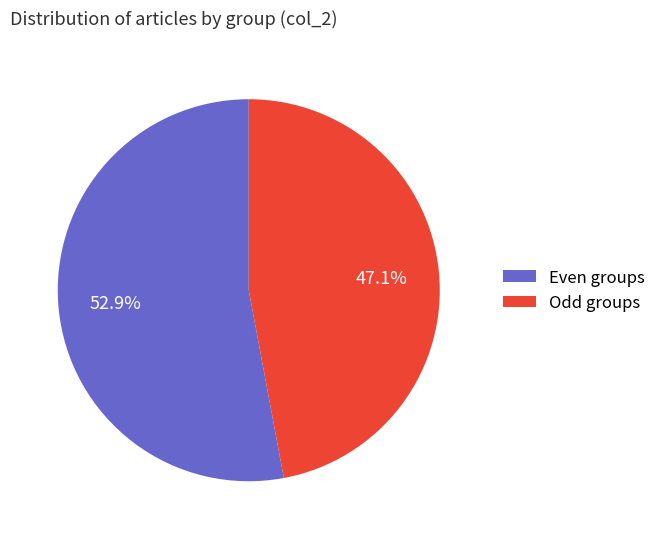

What is the largest slice in the pie chart?

Even groups